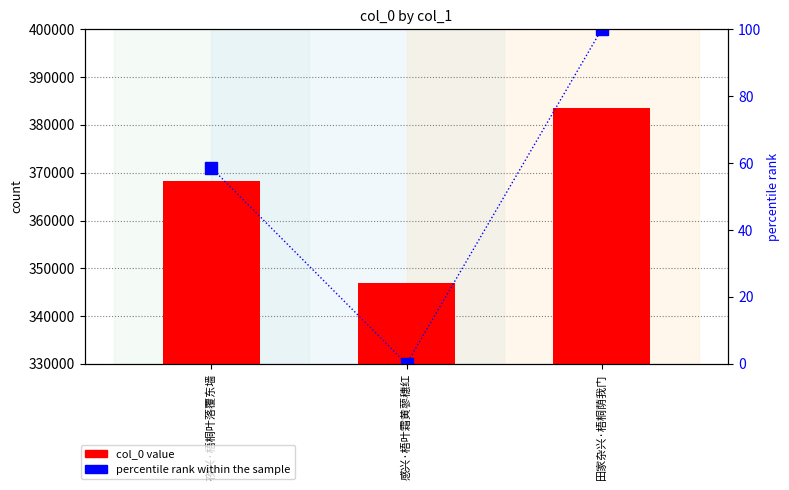

Between 感兴·梧叶霜黄蓼穗红 and 田家杂兴·梧桐荫我门, which series saw the biggest shift?

col_0